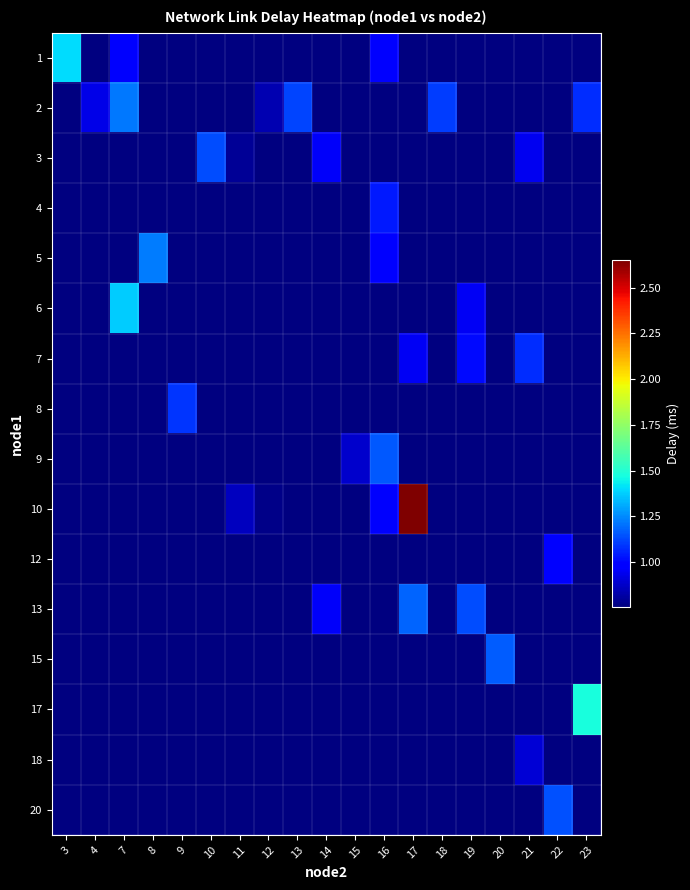

How many series are shown in this chart?

16